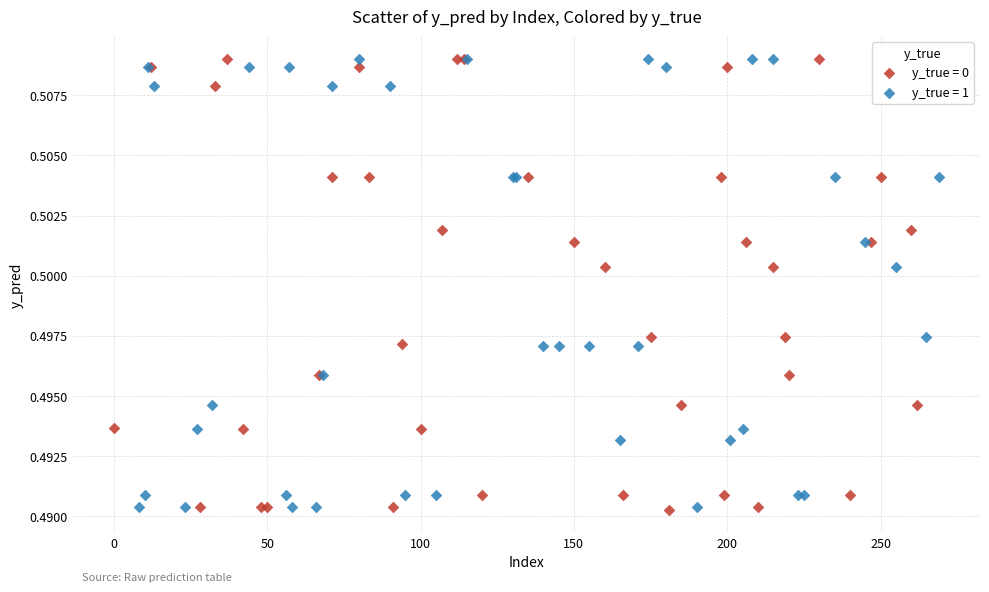

What are all the series names shown in the legend?

y_true = 0, y_true = 1